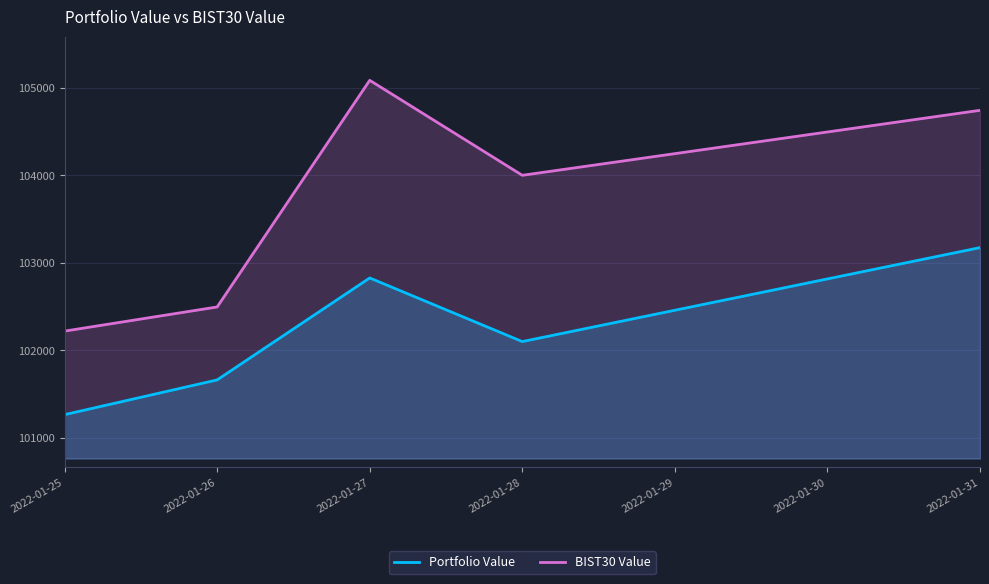

Which has a higher value, 2022-01-27 or 2022-01-26?

2022-01-27